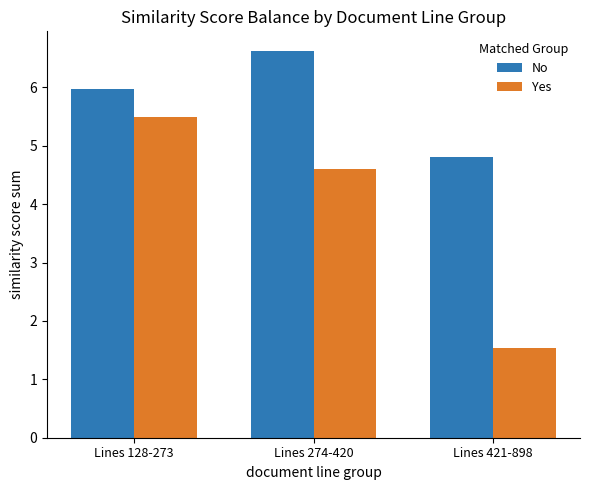

Rank the series by their average value, from lowest to highest.

Yes, No